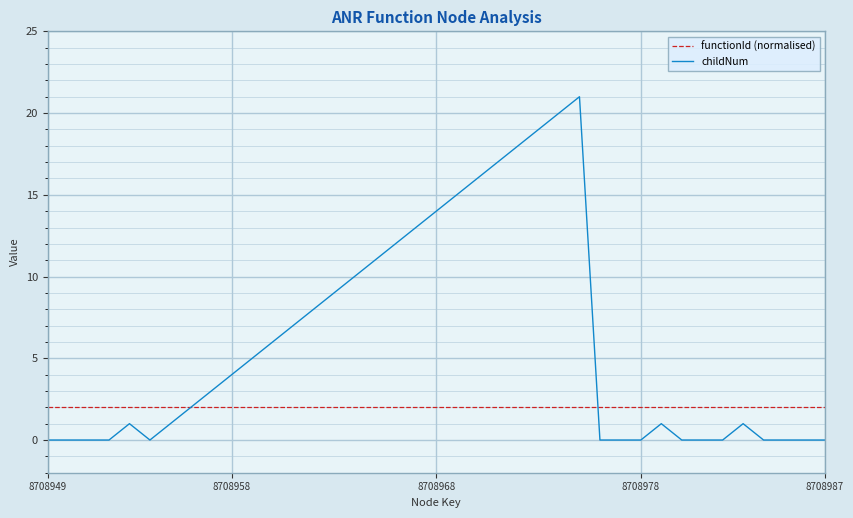

List the series in order of their peak value, lowest first.

functionId (normalised), childNum